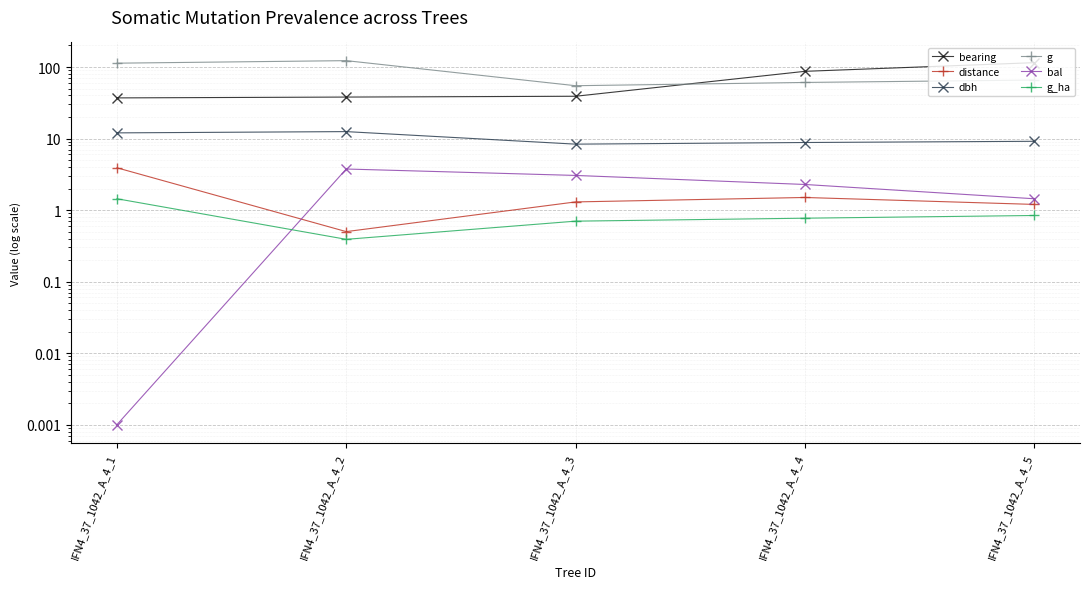

How many series are shown in this chart?

6